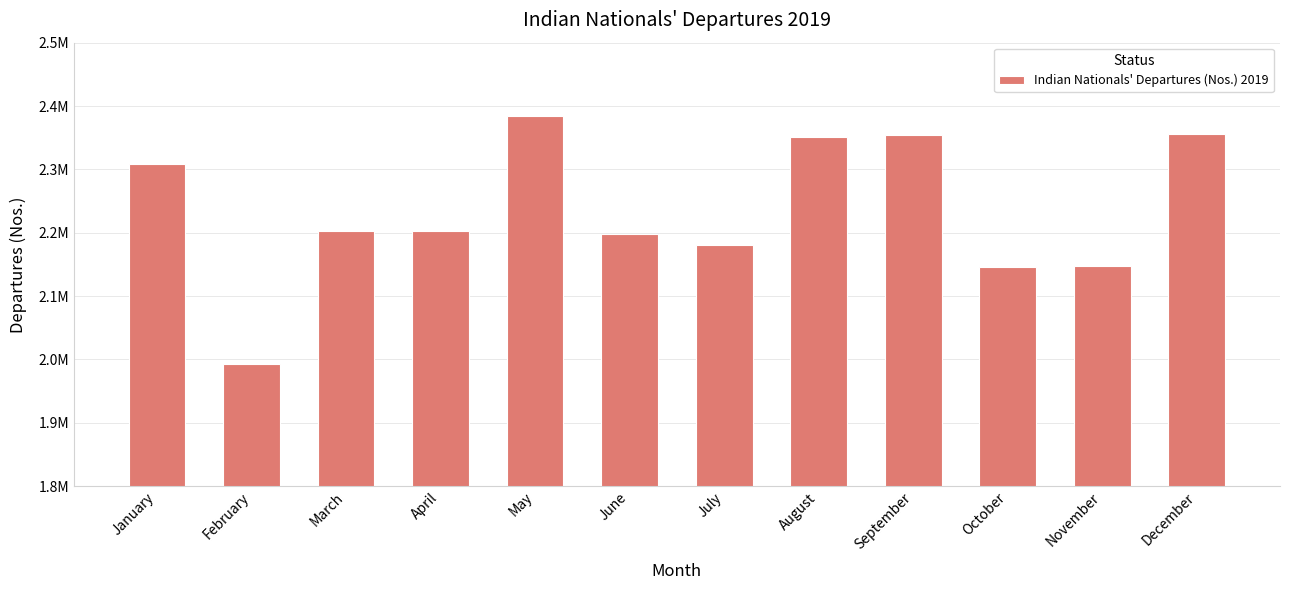

What is the difference between the values at November and August?

204371